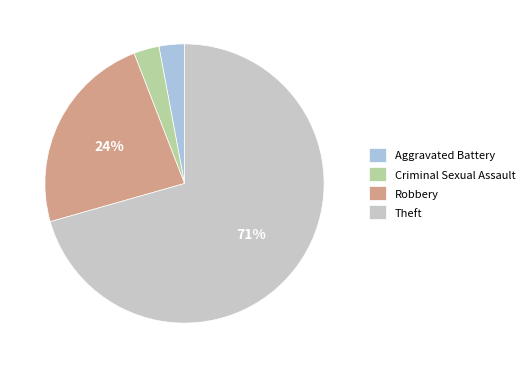

Is there a majority slice in this chart?

Yes